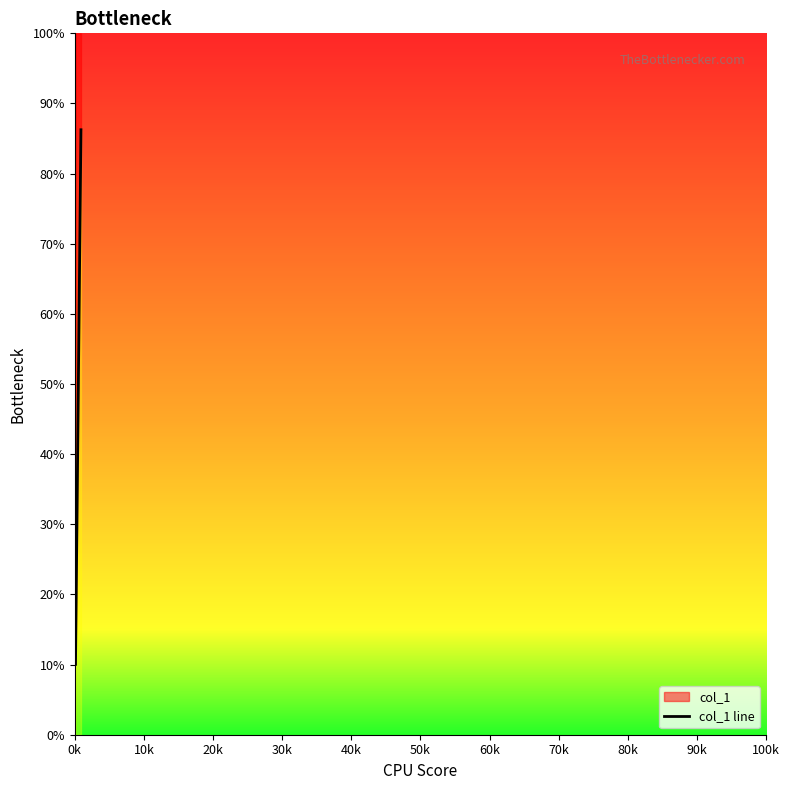

What is the minimum value shown in the chart?

10.0